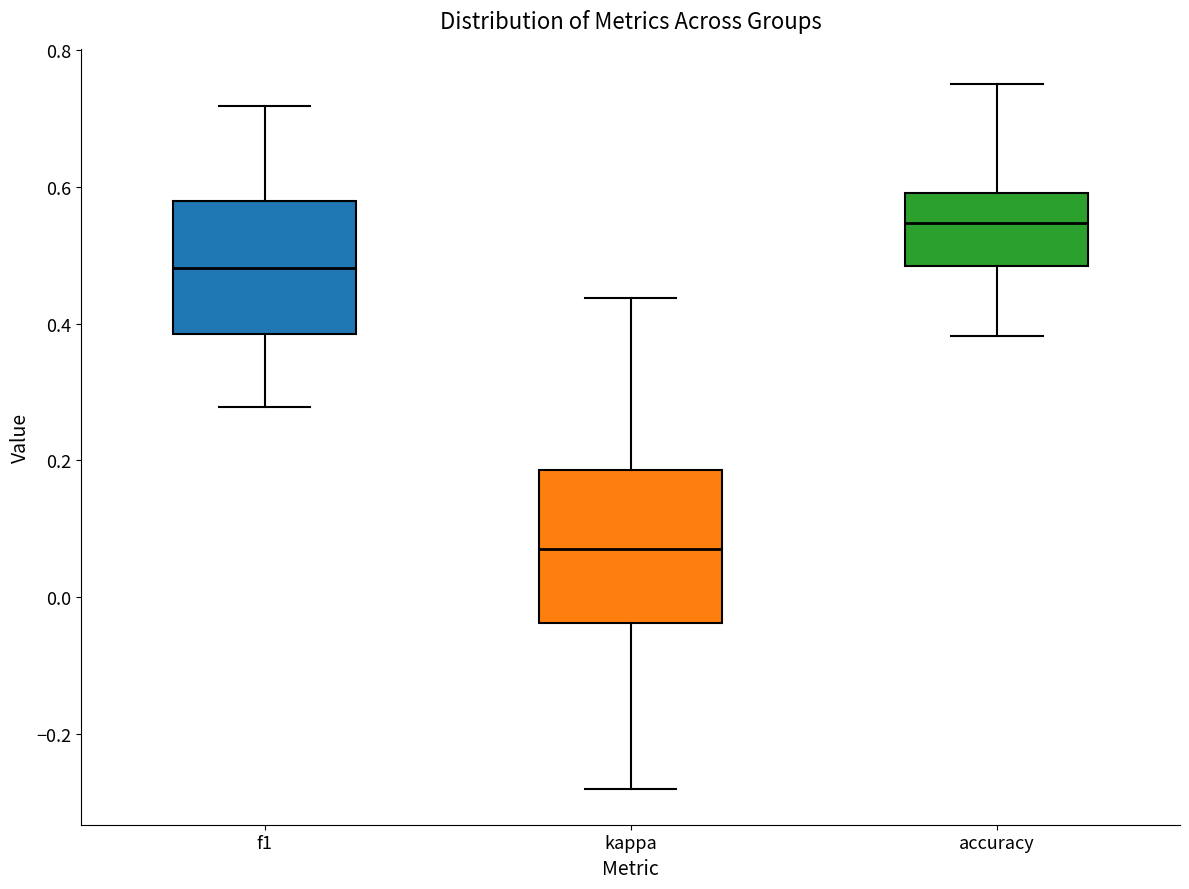

Where does the lower whisker of the box for kappa end on the y-axis? The values are not printed on the chart, so give them approximately, as read against the axis.

-0.28